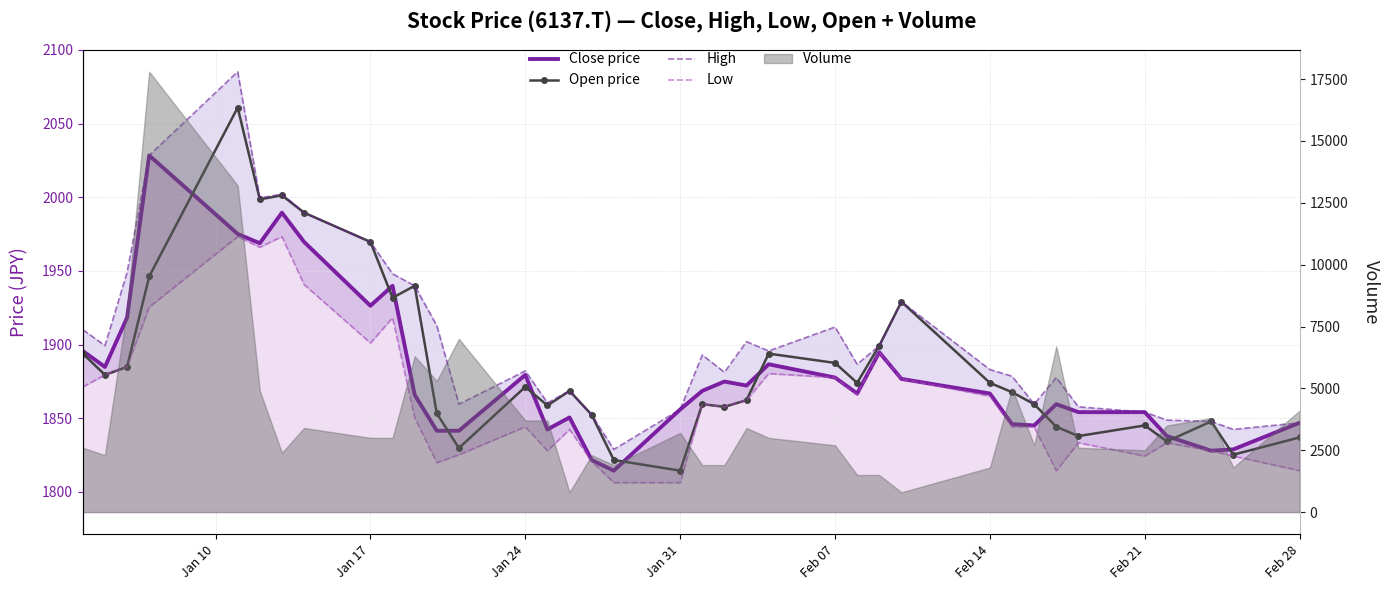

Count the number of categories in the chart.

37